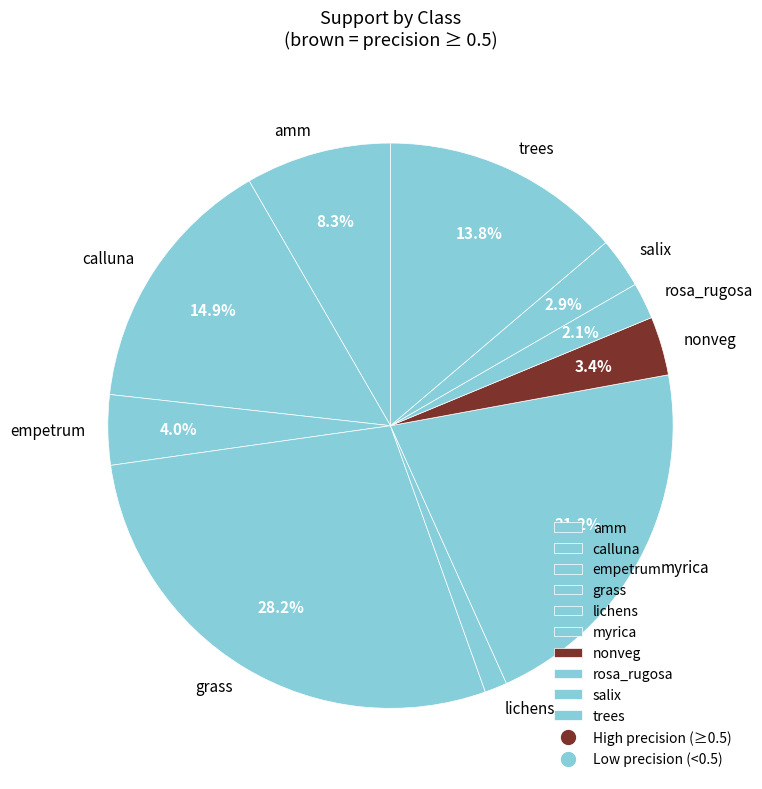

Which slice is the smallest?

lichens